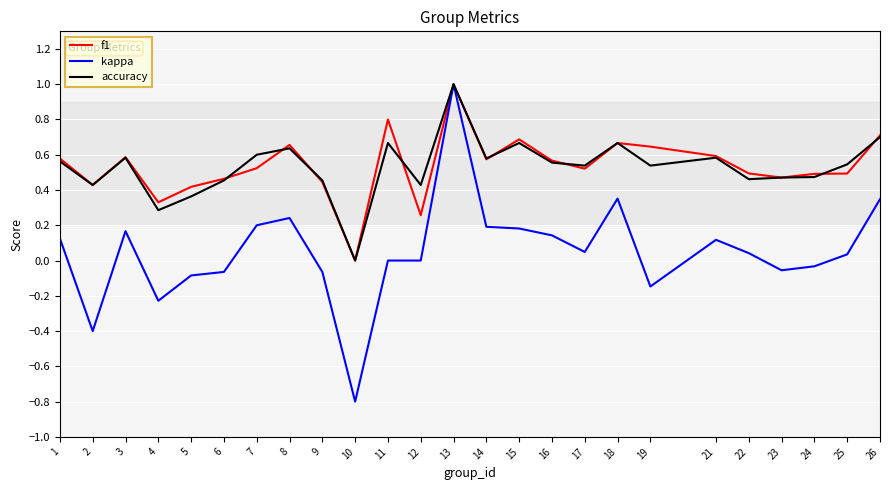

What is the smallest value displayed?

-0.8